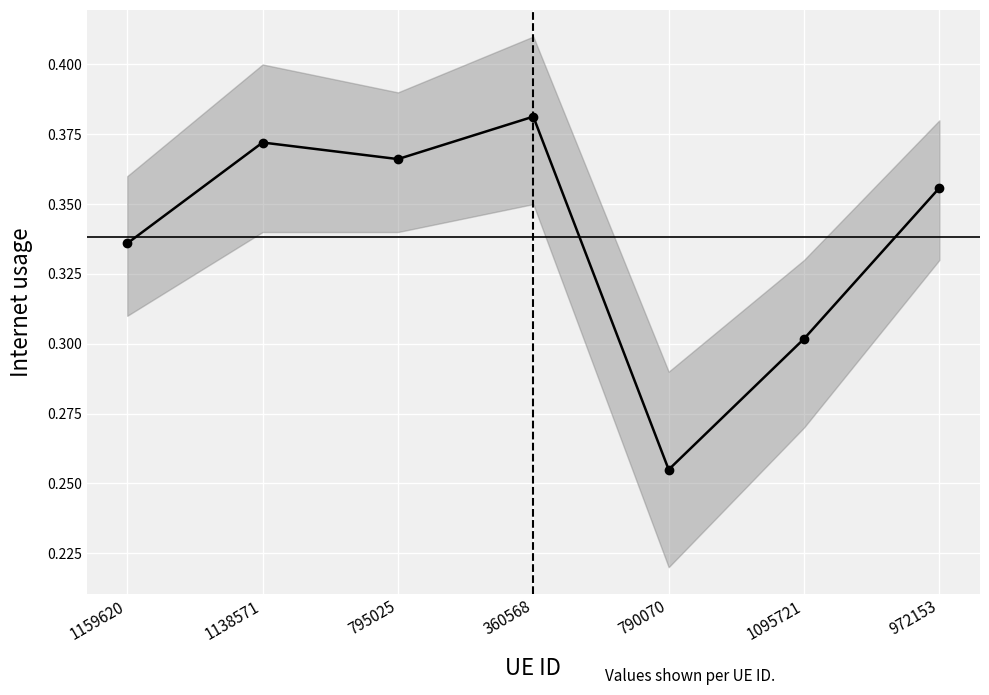

Is it true that the value at 360568 is 0.7?

False